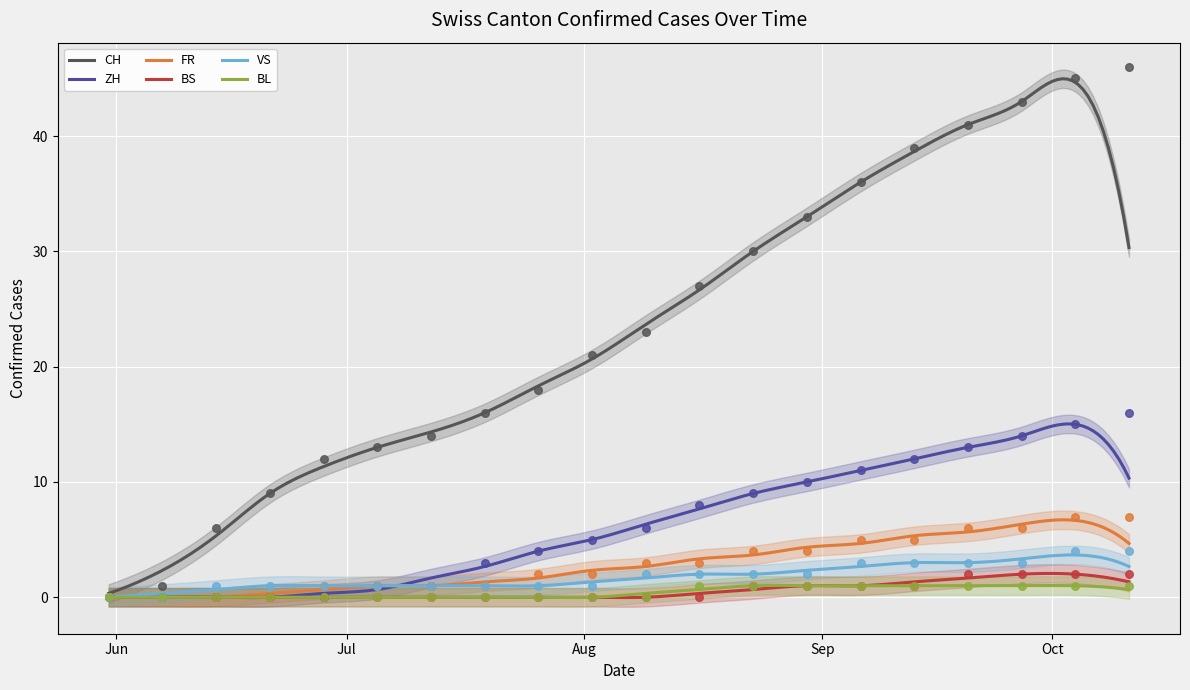

What are all the series names shown in the legend?

CH, ZH, FR, BS, VS, BL